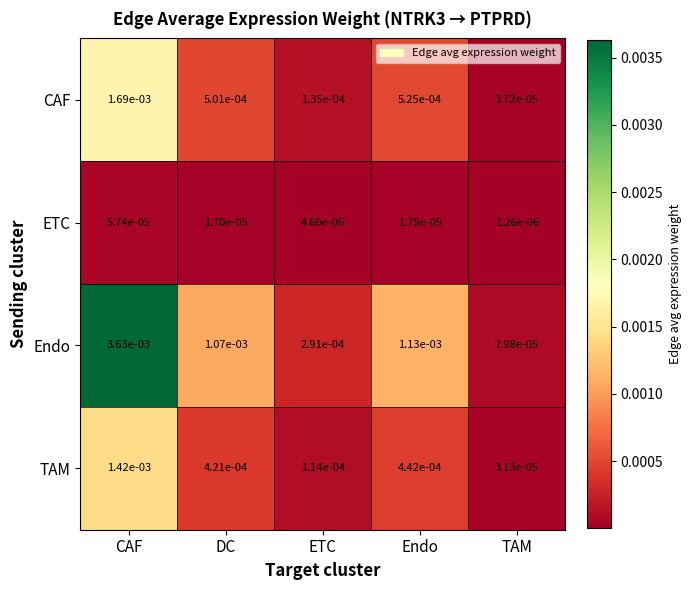

Which series changed the most between Endo and TAM?

Endo